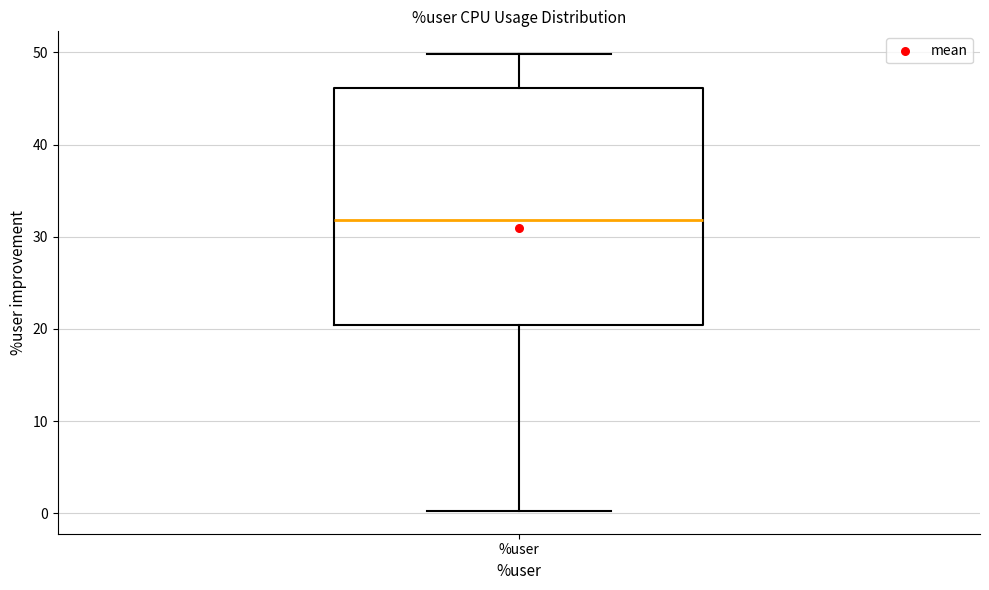

Where does the median line of the box for %user sit on the y-axis? The values are not printed on the chart, so give them approximately, as read against the axis.

32